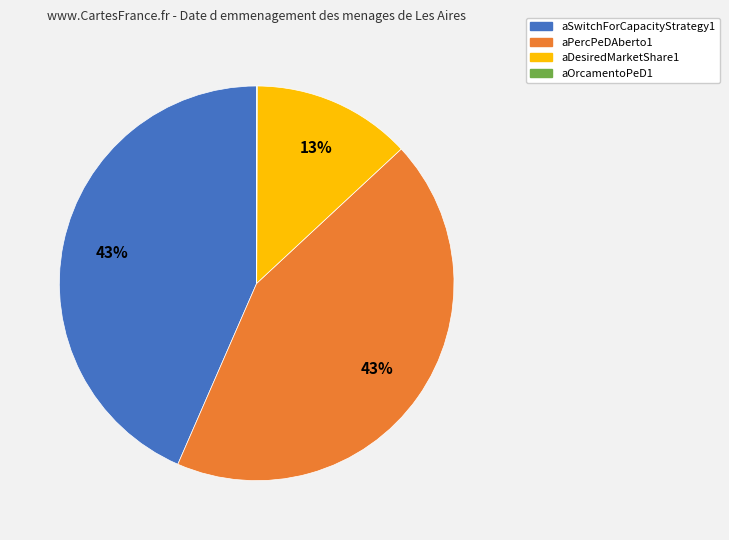

Between aDesiredMarketShare1 and aPercPeDAberto1, which is larger?

aPercPeDAberto1